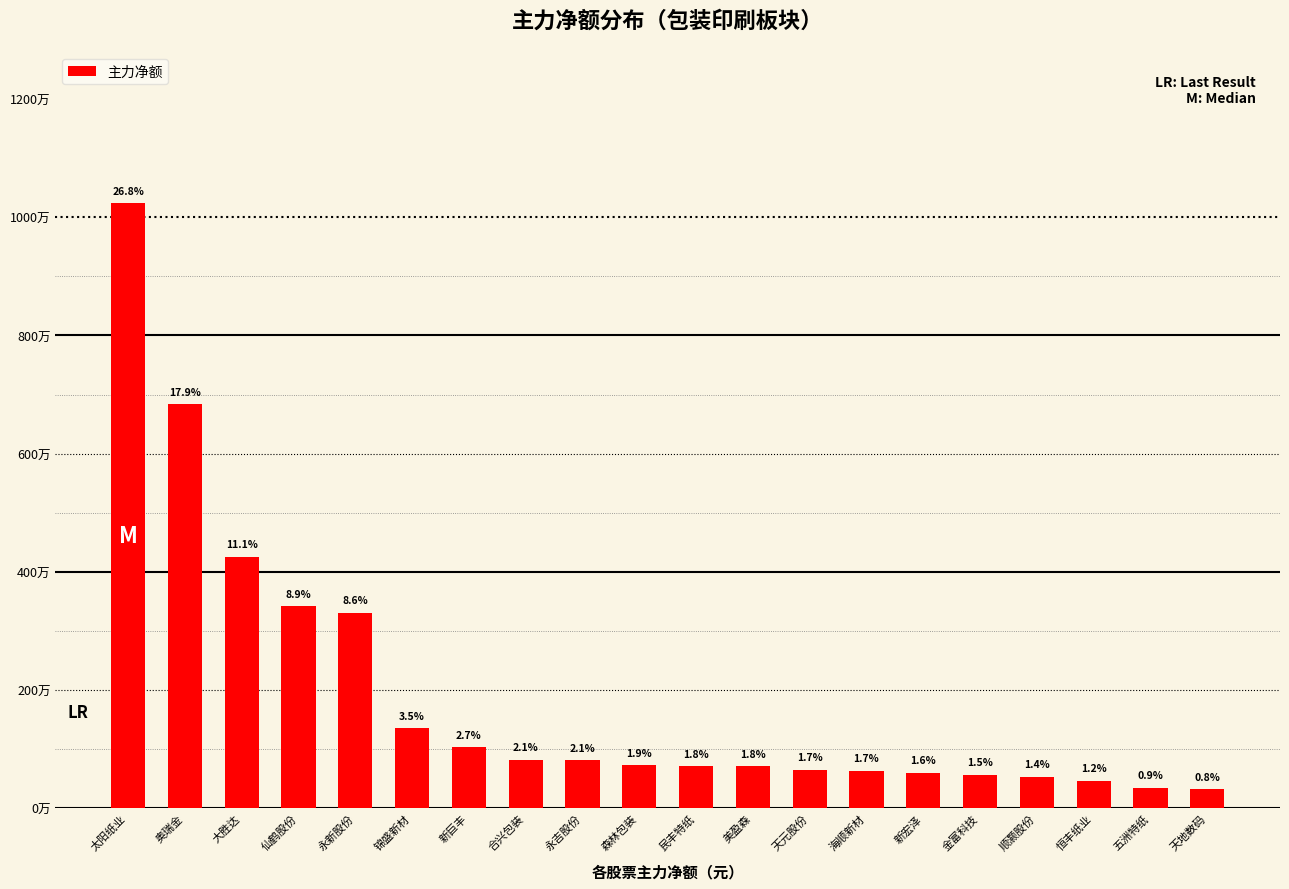

Which category has the highest value across all series?

太阳纸业